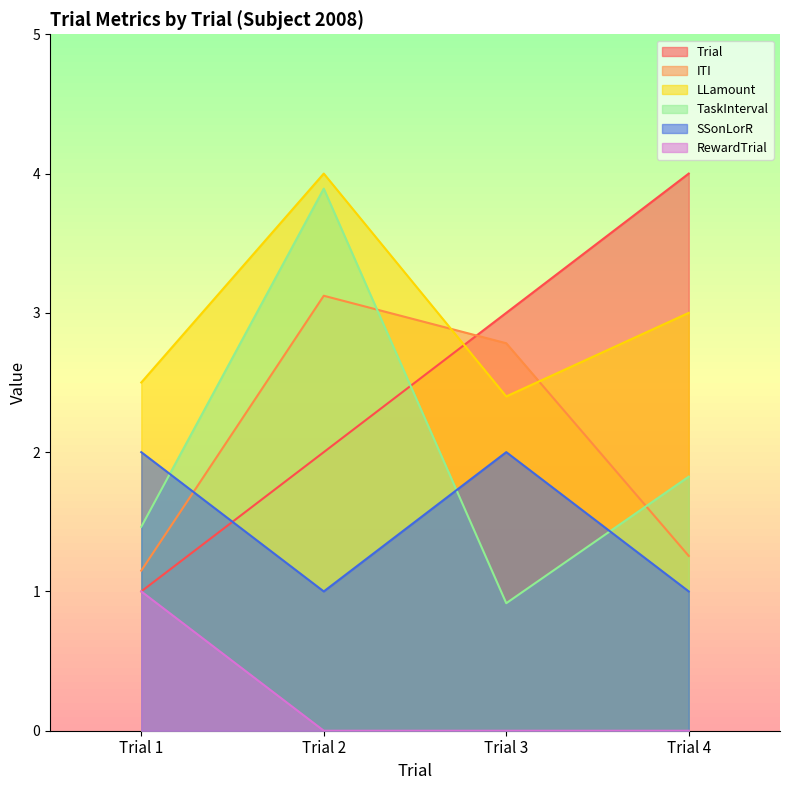

List the labels in order of TaskInterval value, largest first.

Trial 2, Trial 4, Trial 1, Trial 3